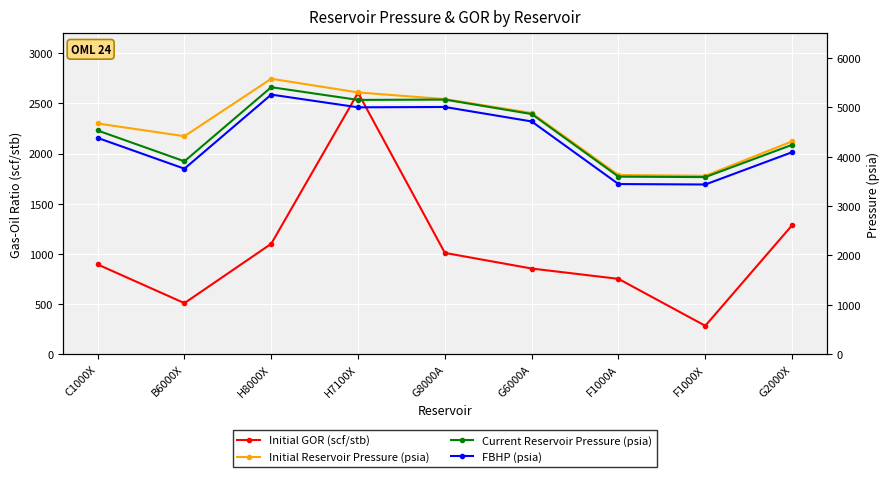

True or false: Current Reservoir Pressure (psia) and Initial Reservoir Pressure (psia) intersect in this chart.

False